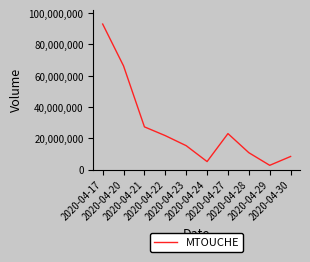

What is the average value?

27338000